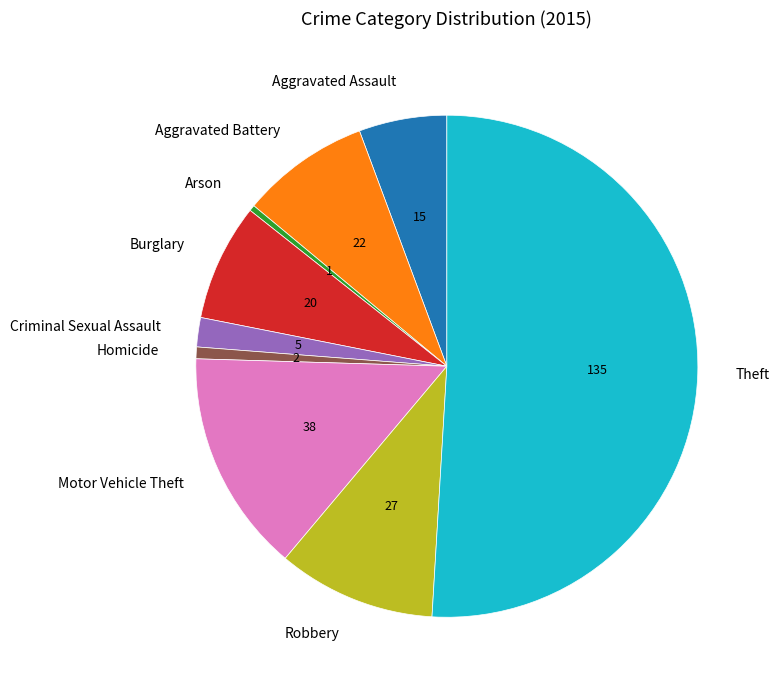

Is it true that Aggravated Battery is 1% of the pie?

False